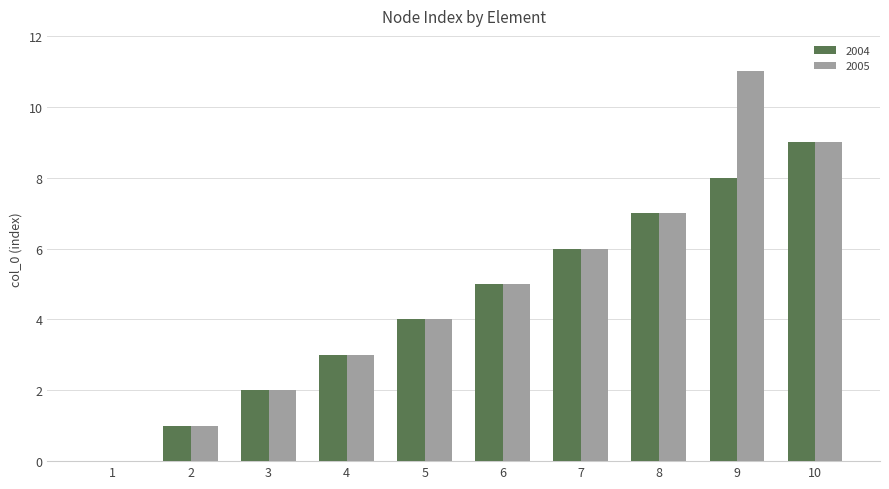

Are the bars horizontal?

No